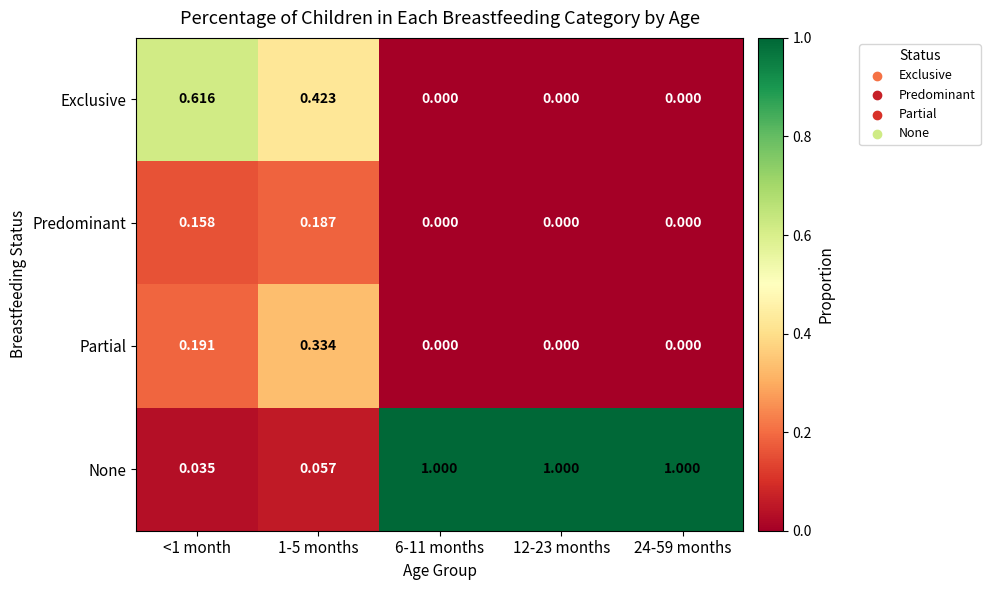

What is the total value across all series at 24-59 months?

1.0